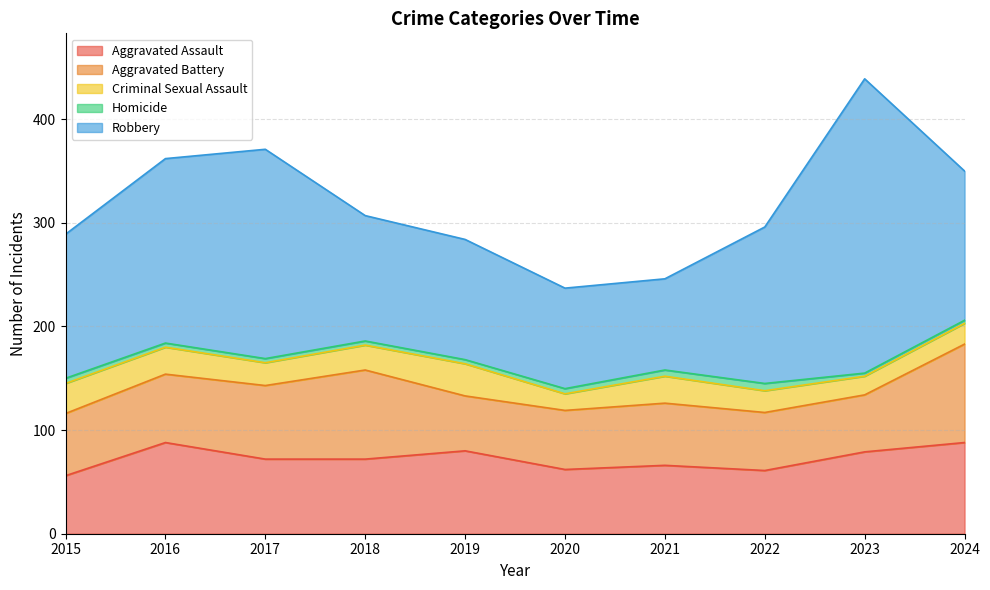

Reading left to right, extract all data points from this chart.

Aggravated Assault: 56	88	72	72	80	62	66	61	79	88
Aggravated Battery: 60	66	71	86	53	57	60	56	55	95
Criminal Sexual Assault: 29	26	22	24	31	16	26	21	18	20
Homicide: 5	4	4	4	4	5	6	7	3	3
Robbery: 139	178	202	121	116	97	88	151	284	144